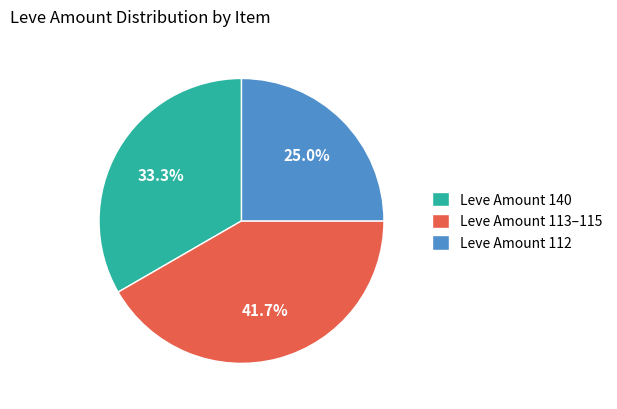

What is the smallest slice in the pie chart?

Leve Amount 112